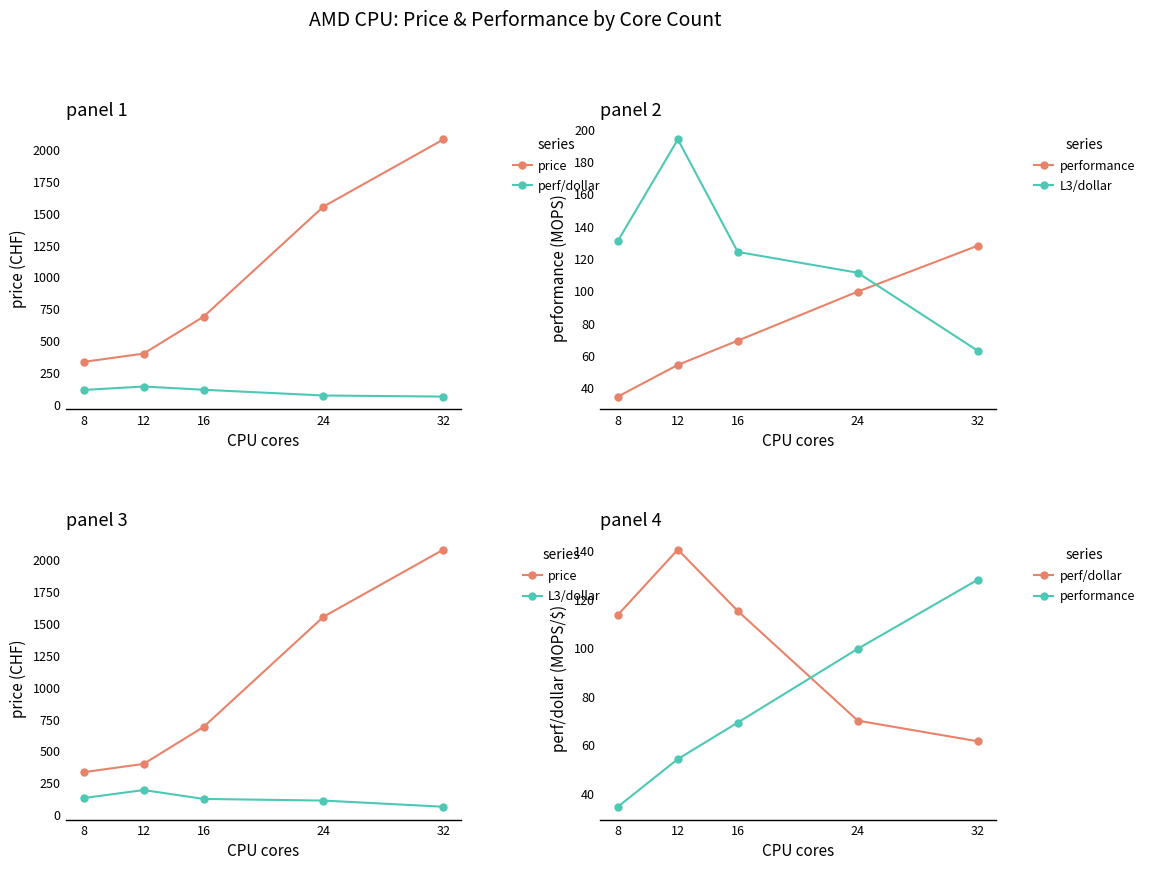

Is it true that perf/dollar equals 113.6 at 8?

True